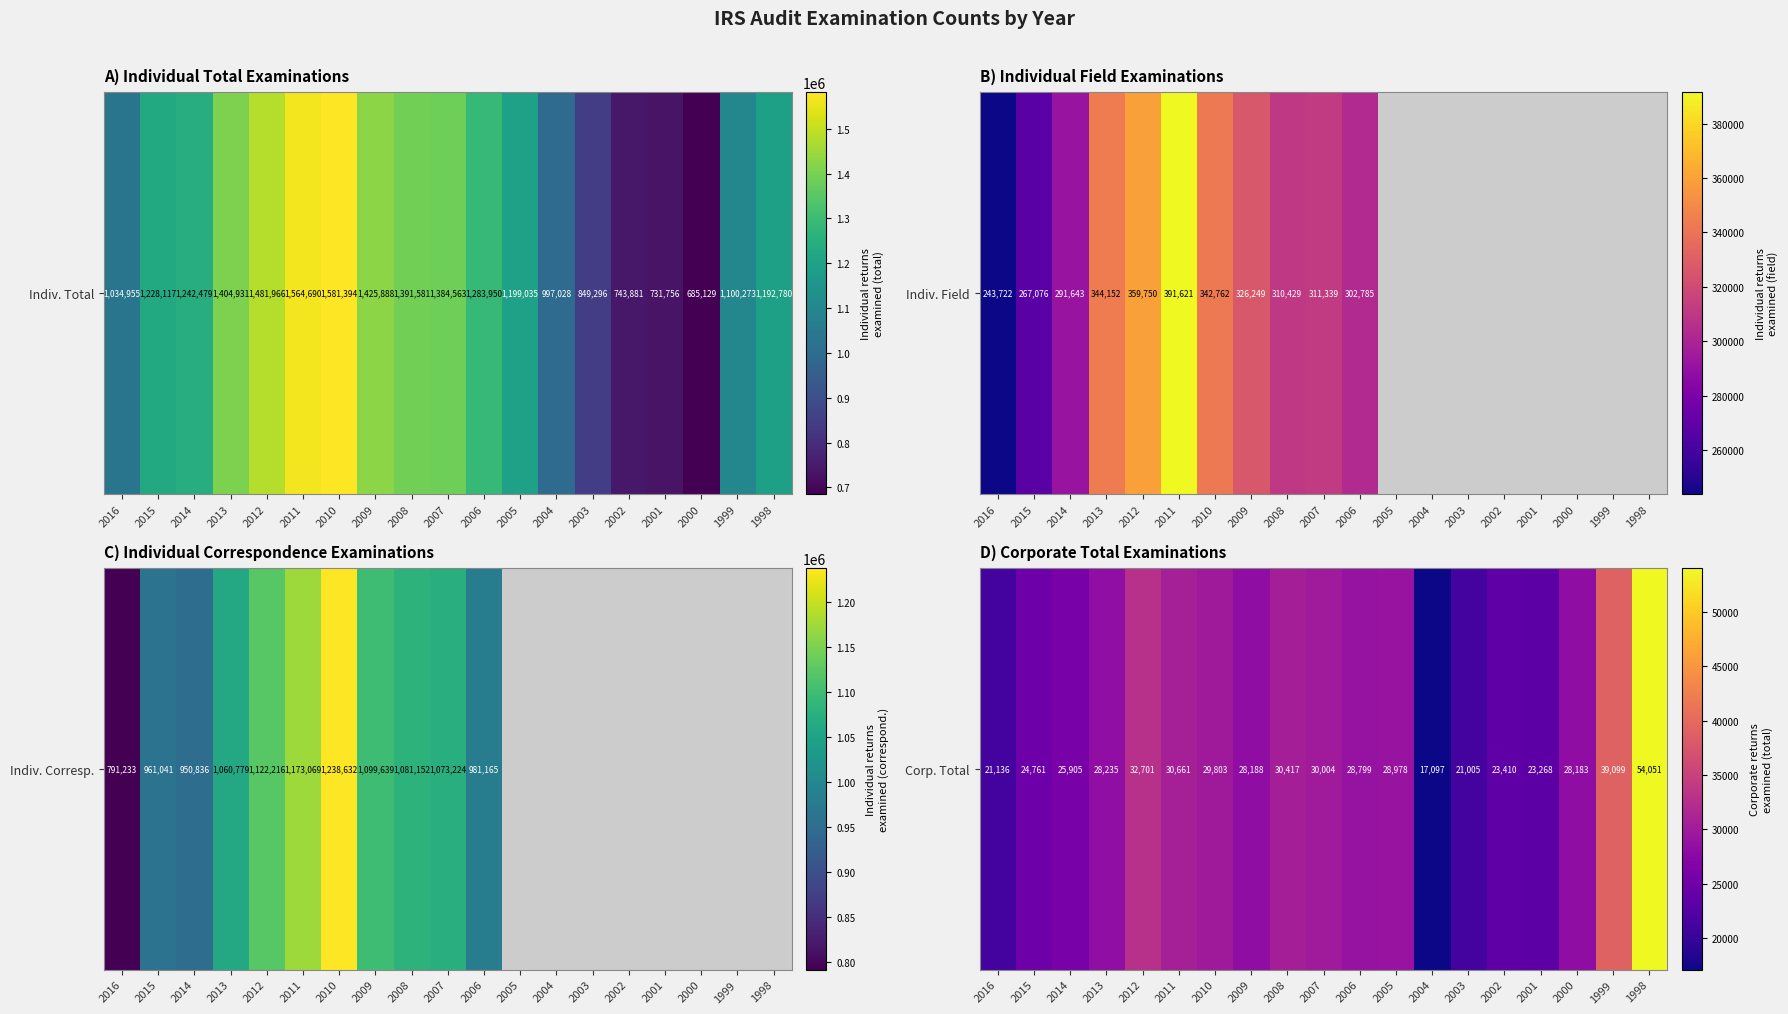

True or false: the data shows 29803 at 2010.

True